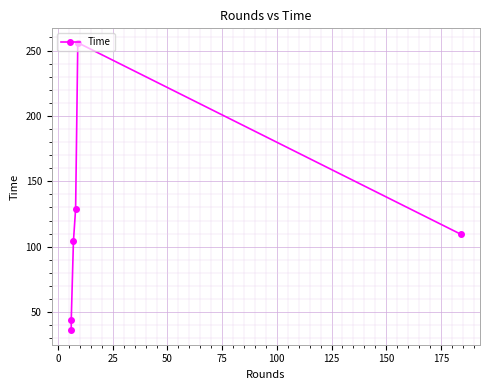

How many lines are shown in the chart?

1